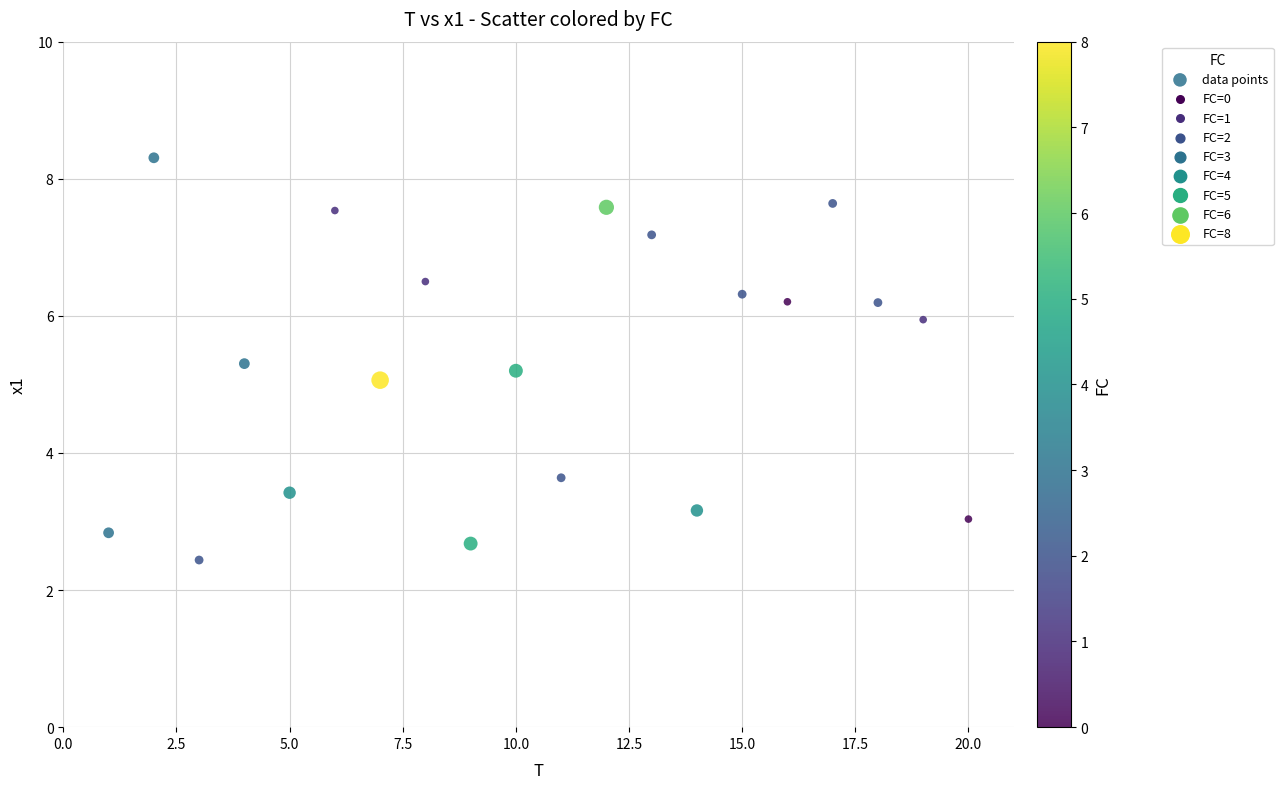

What is the range of Y values (max minus min)?

5.9